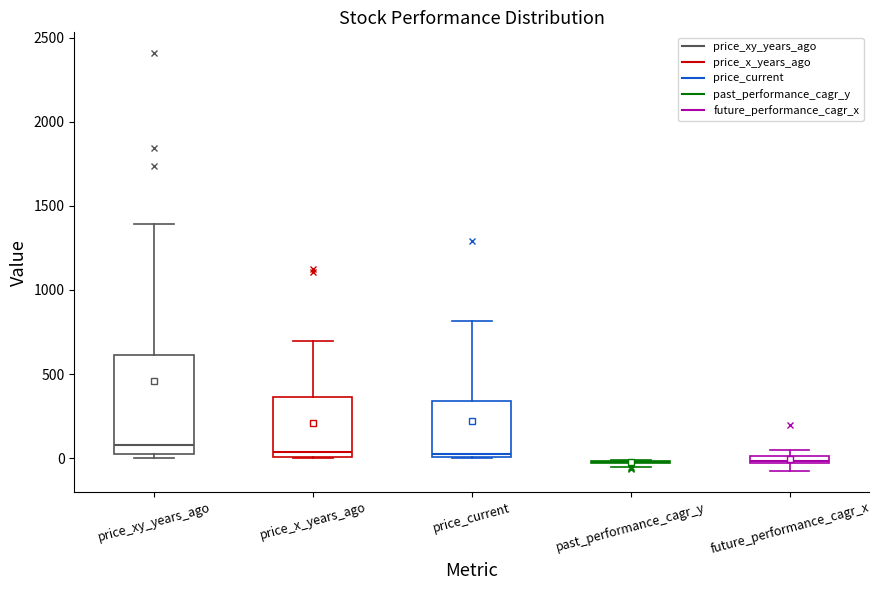

Comparing the boxes themselves (not the whiskers), which one is the tallest?

price_xy_years_ago